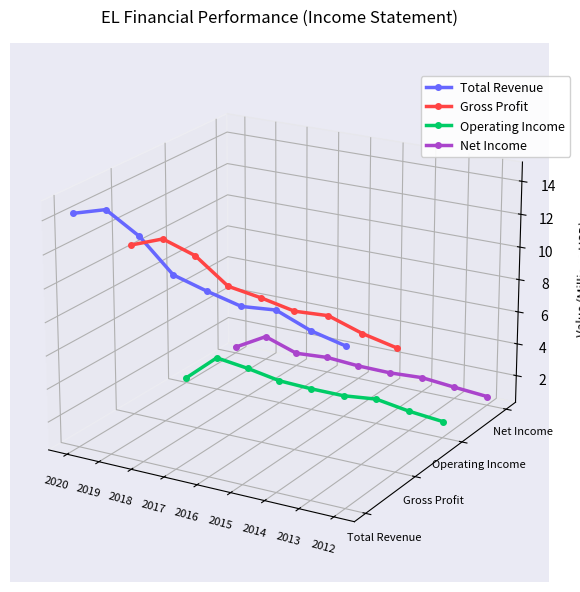

Count the number of data series in this chart.

4